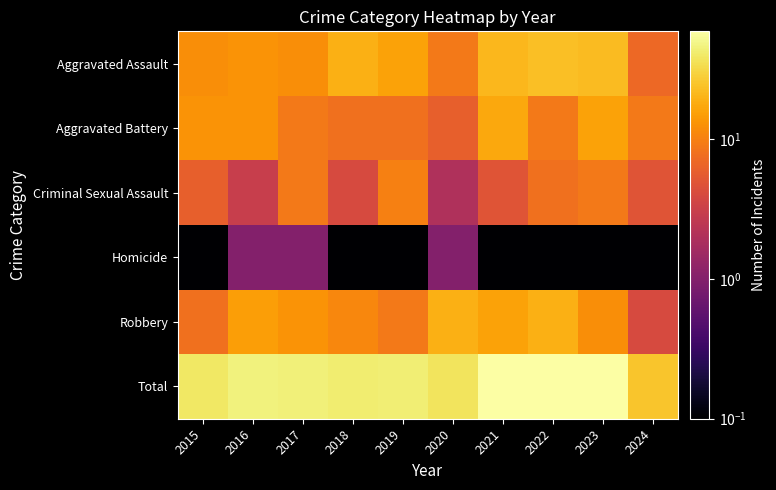

Which series has the largest total across all categories?

Total